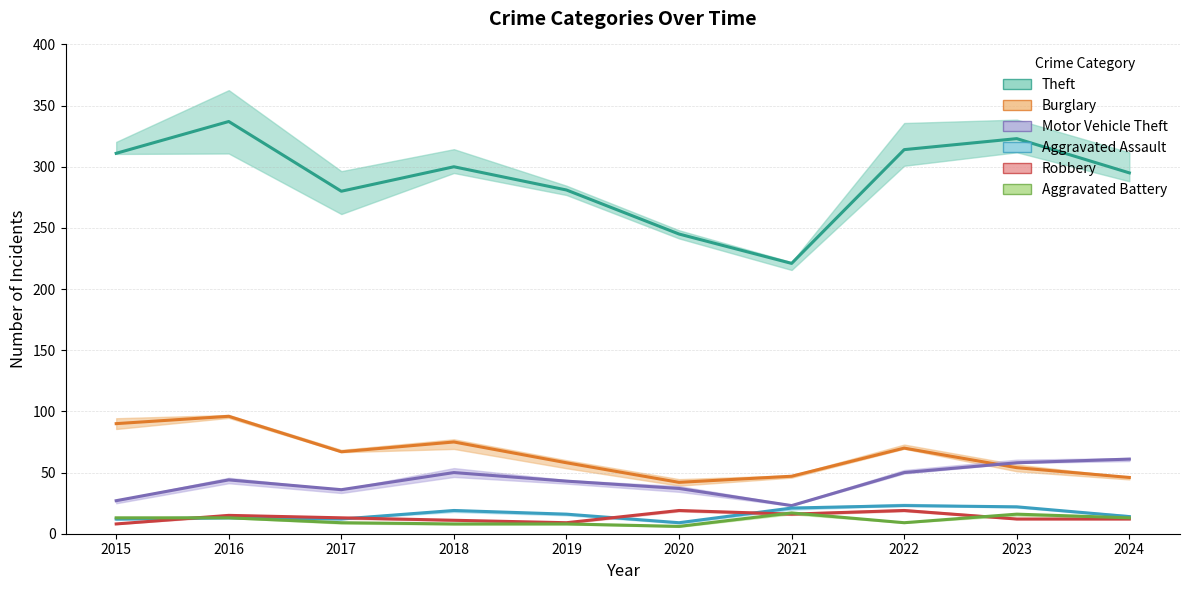

What is the difference between the highest and lowest values at 2015?

303